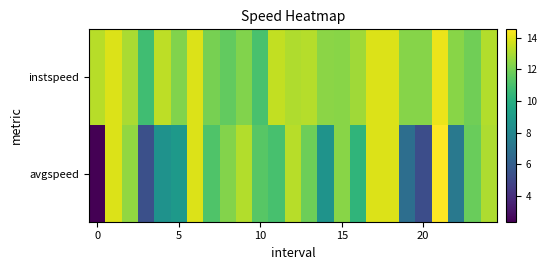

Reading left to right, extract all data points from this chart.

instspeed: 13.2	13.9	13.0	10.8	13.3	12.2	13.9	12.1	11.6	12.2	11.0	13.4	13.1	13.2	12.4	12.3	12.8	13.9	13.9	12.3	12.3	14.2	12.4	11.9	13.1
avgspeed: 2.4	13.9	12.6	5.3	8.6	8.9	13.9	11.2	12.3	13.1	11.4	11.0	13.2	11.9	8.6	12.4	10.3	13.9	13.9	6.8	5.3	14.5	7.3	11.8	13.1